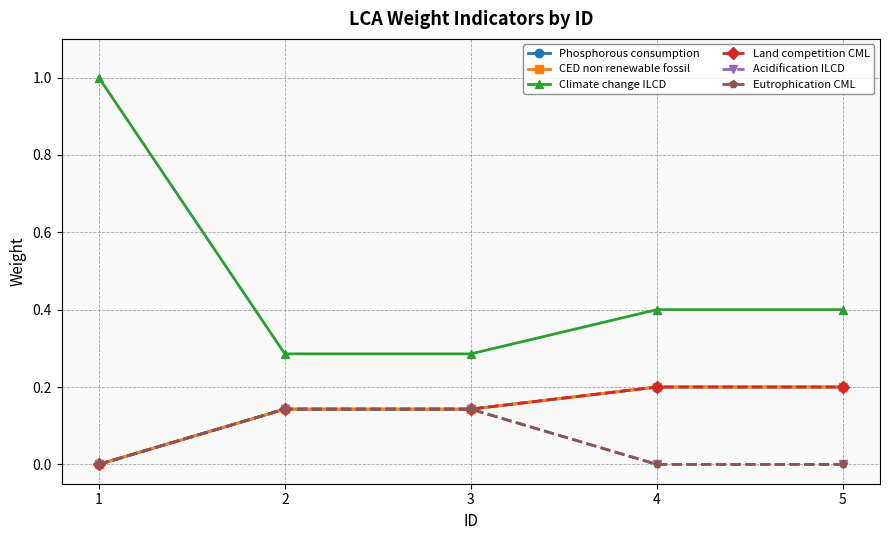

The value of Climate change ILCD at 2 is 0.2. True or false?

False